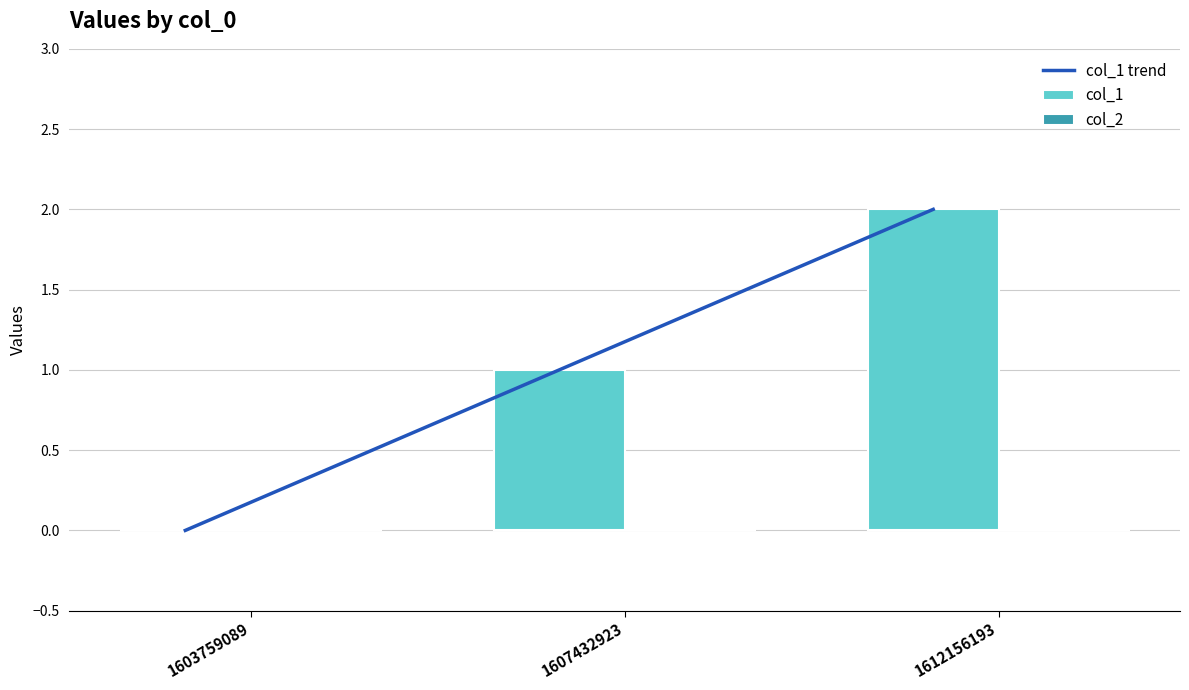

What is the spread (max minus min) of values at 1607432923?

1